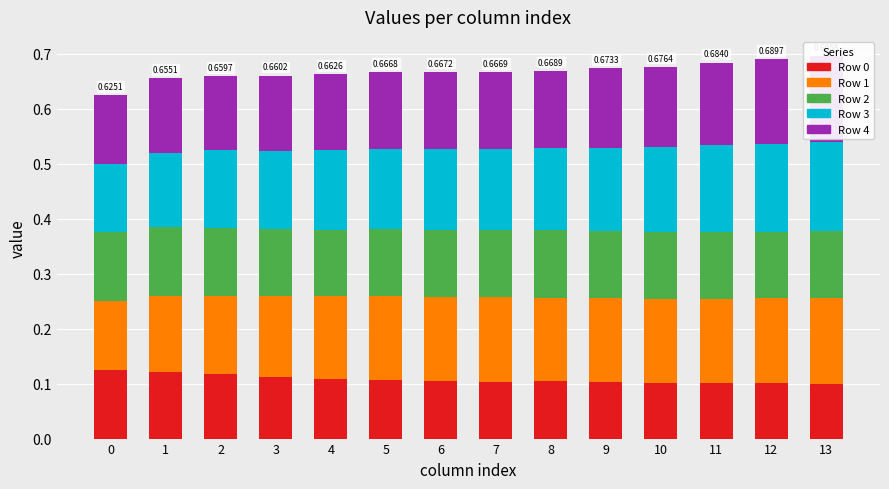

What is the sum of the Row 4 values at 3 and 7?

0.3